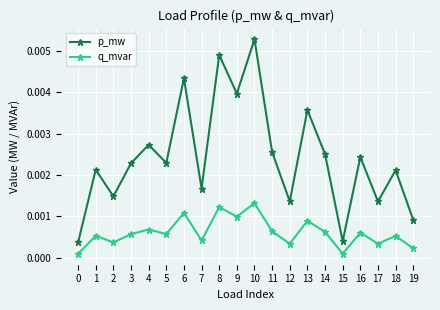

Which series has the largest total across all categories?

p_mw